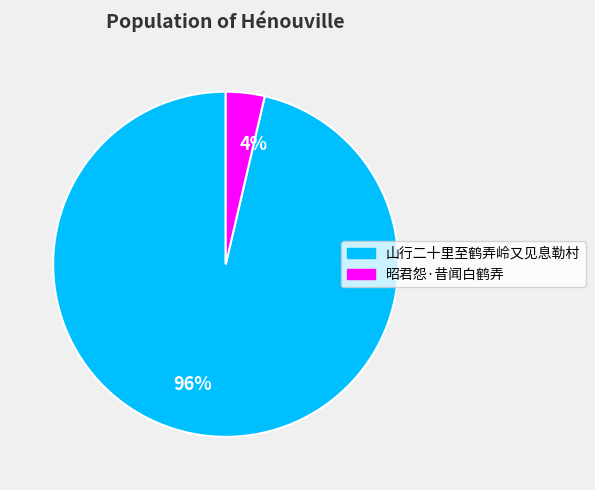

To the nearest percent, what is the combined percentage of 昭君怨·昔闻白鹤弄 and 山行二十里至鹤弄岭又见息勒村?

100%